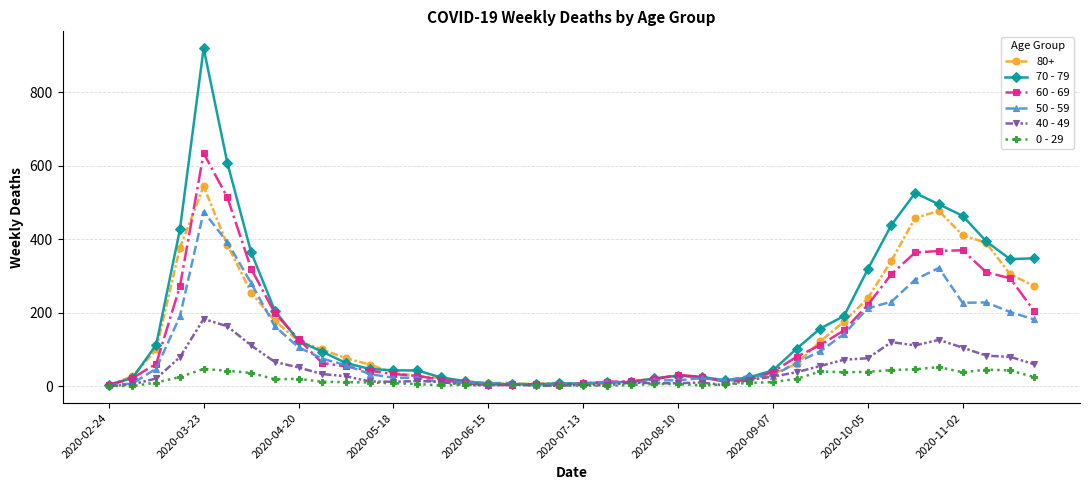

What is the difference between the second highest and minimum values in the 50 - 59 series?

389